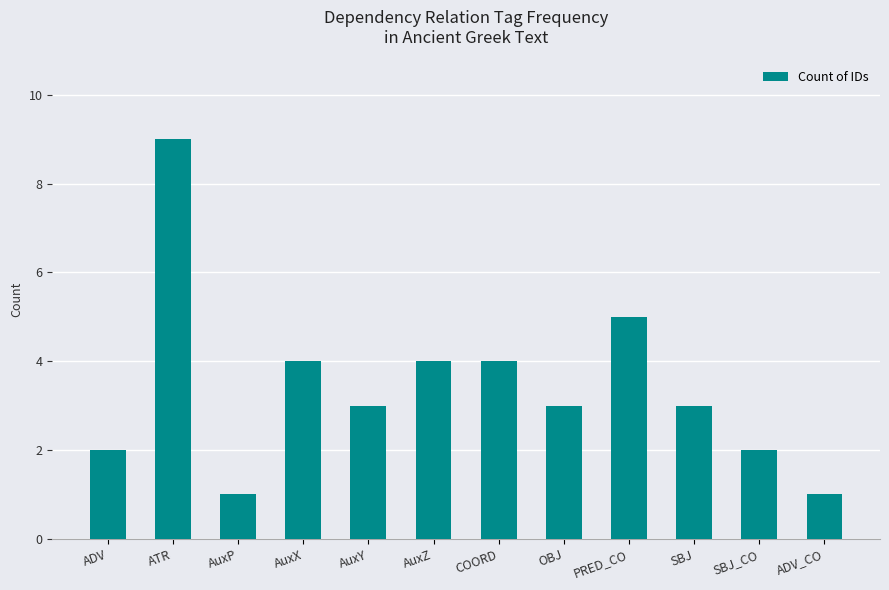

Reading left to right, list all the values displayed in this chart.

ADV=2	ATR=9	AuxP=1	AuxX=4	AuxY=3	AuxZ=4	COORD=4	OBJ=3	PRED_CO=5	SBJ=3	SBJ_CO=2	ADV_CO=1